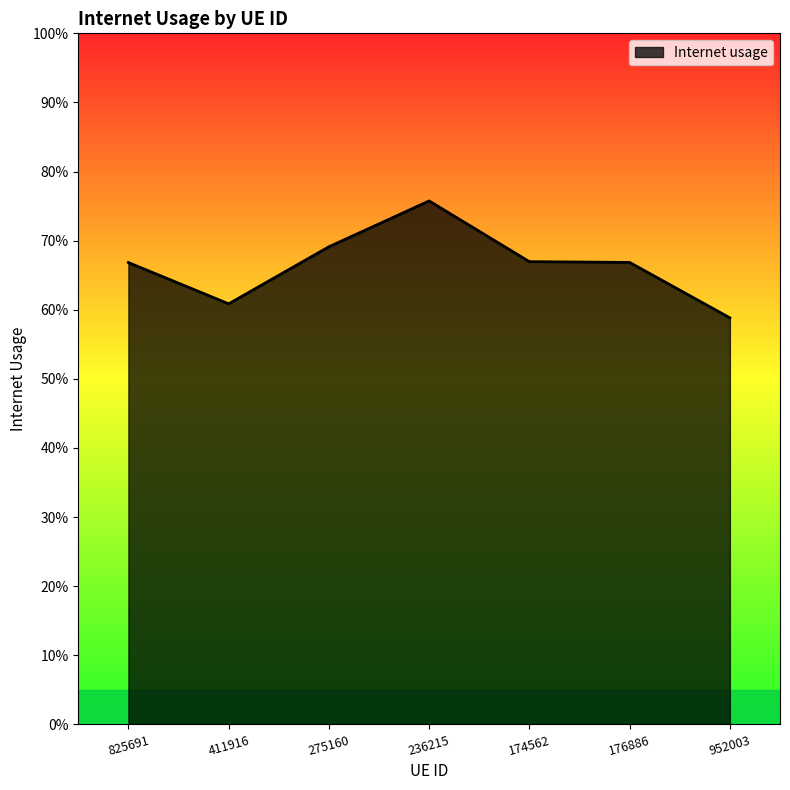

What is the difference between the second highest and second lowest values?

0.1